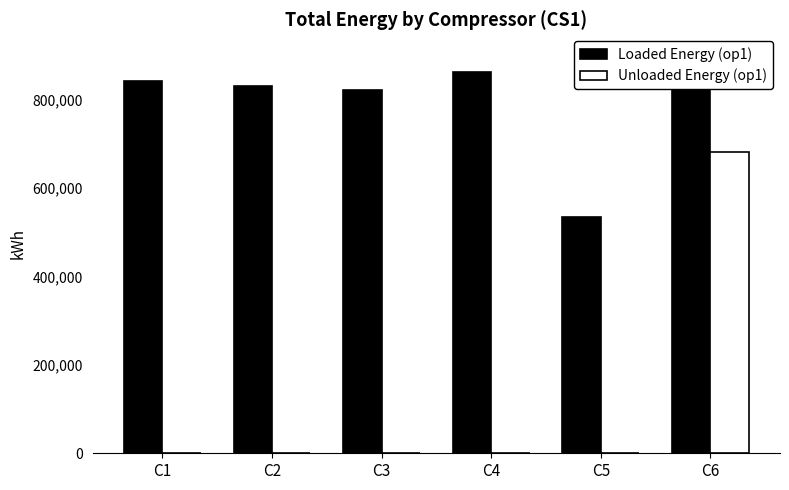

Between C1 and C3, which is larger?

C1